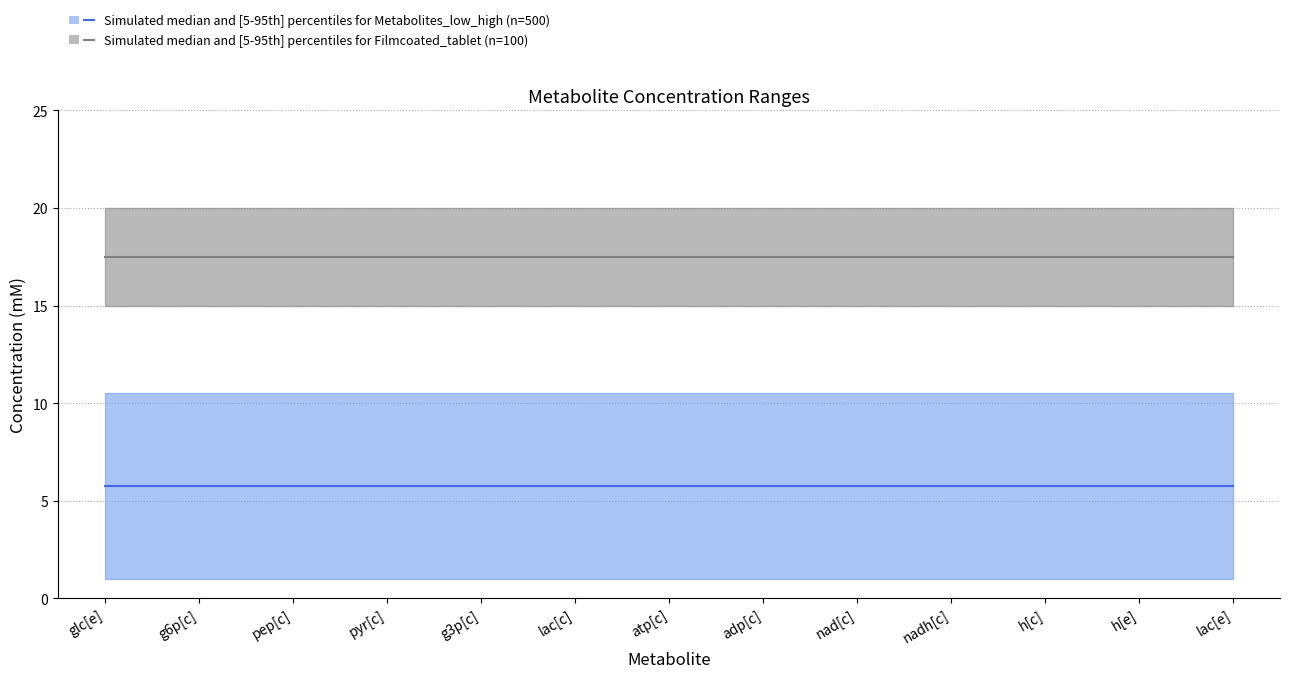

What is the sum of the Mclow (mM) values at glc[e] and adp[c]?

2